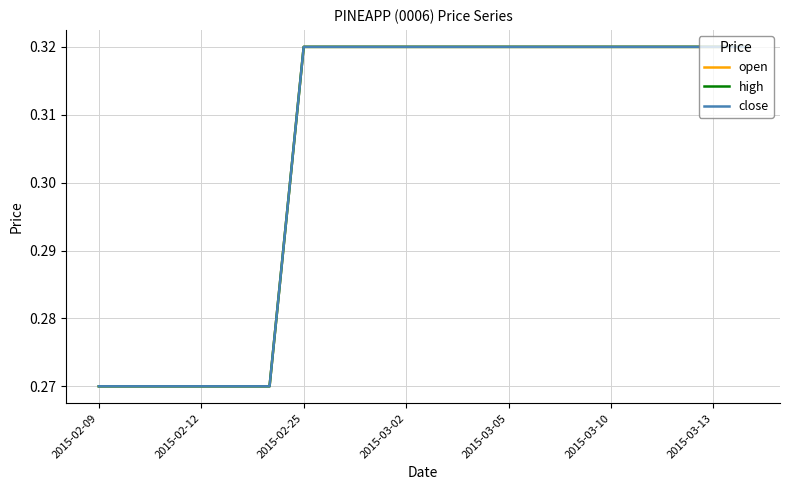

Does the chart have visible grid lines?

Yes